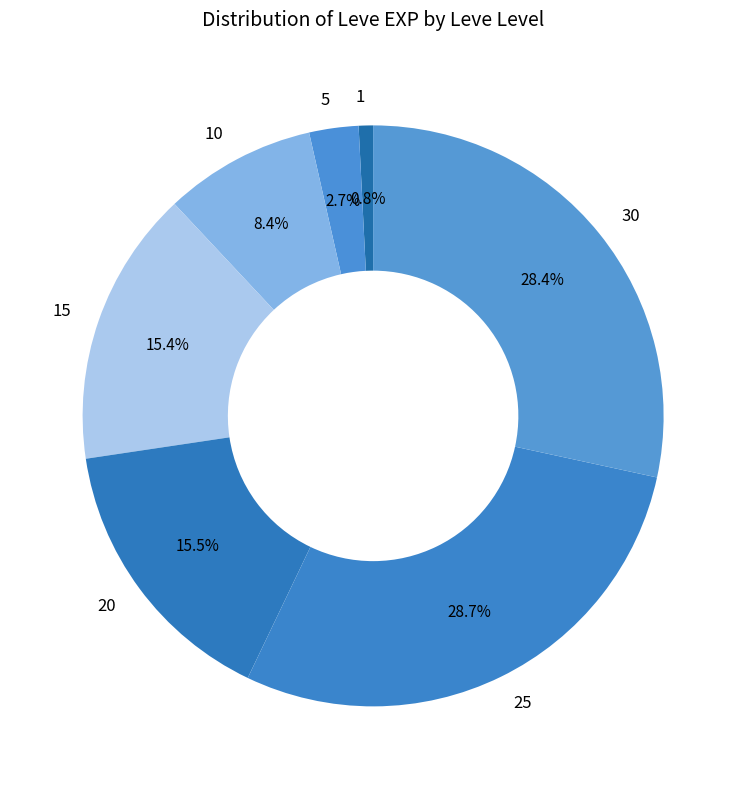

Approximately how many times larger is the value at 1 compared to 5?

0.3